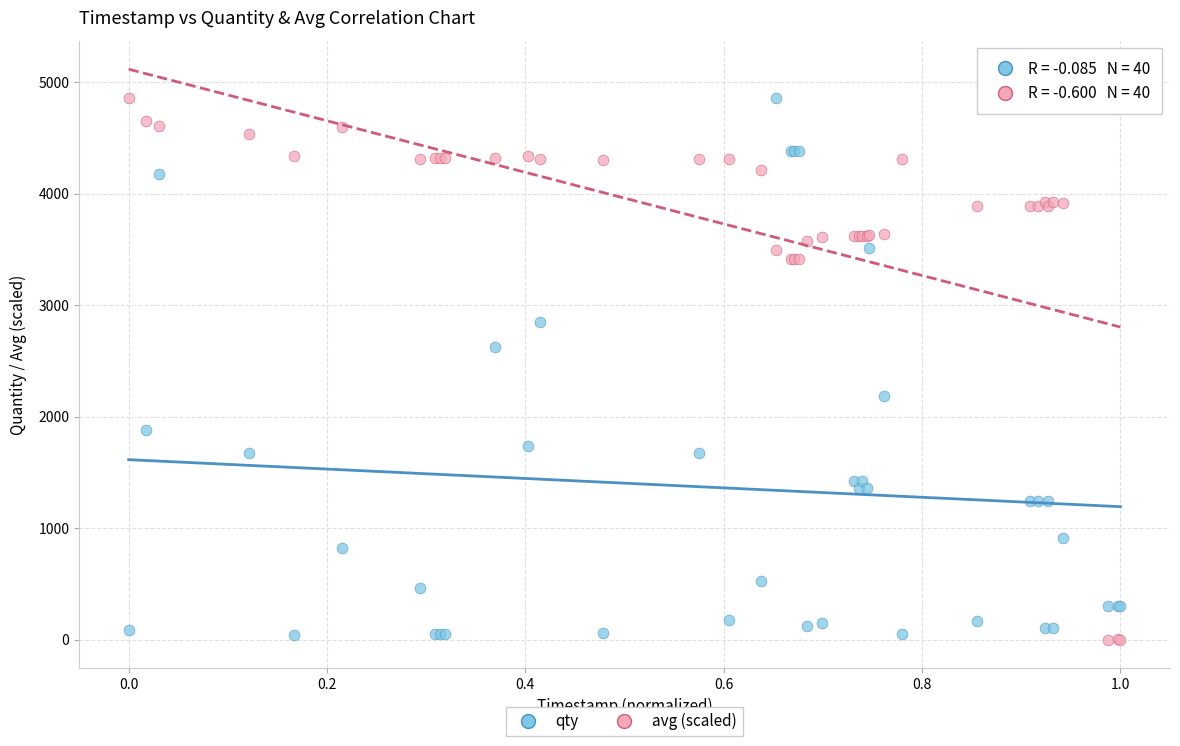

What are all the series names shown in the legend?

qty, avg (scaled)